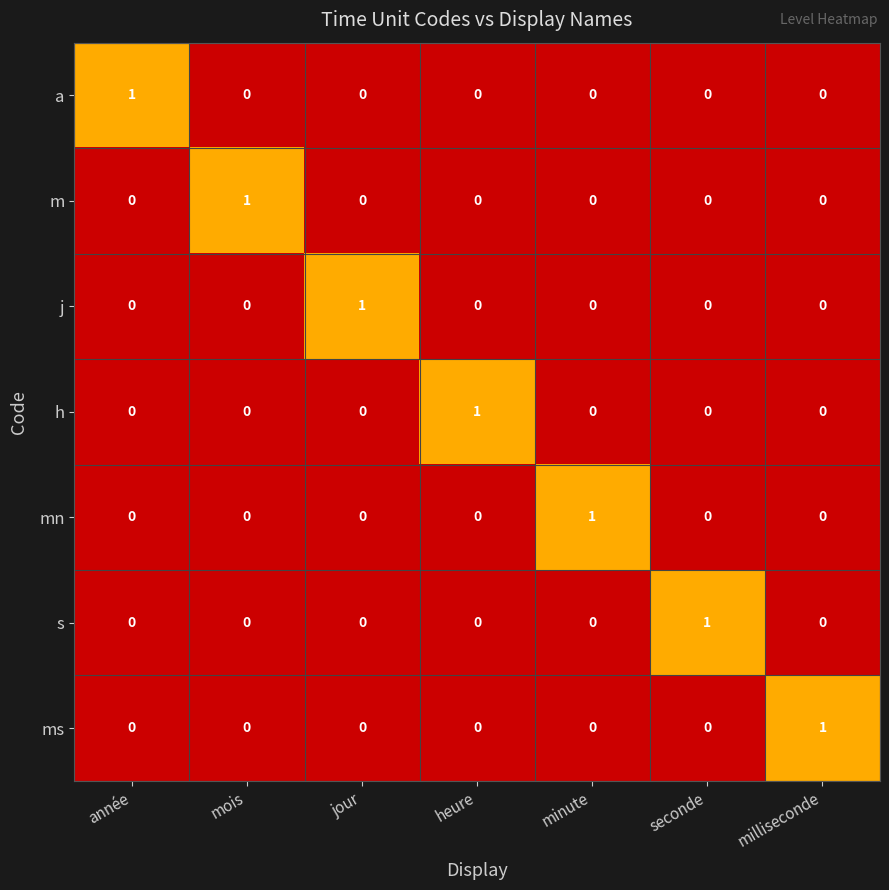

What is the difference between the highest and lowest values at milliseconde?

1